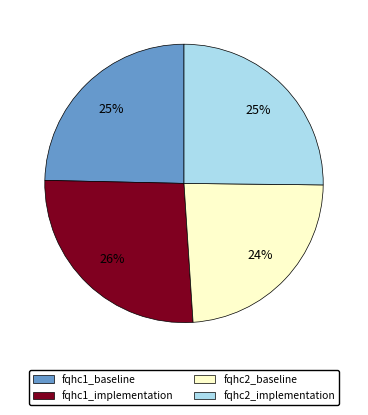

The fqhc1_implementation slice represents 20% of the pie. True or false?

False